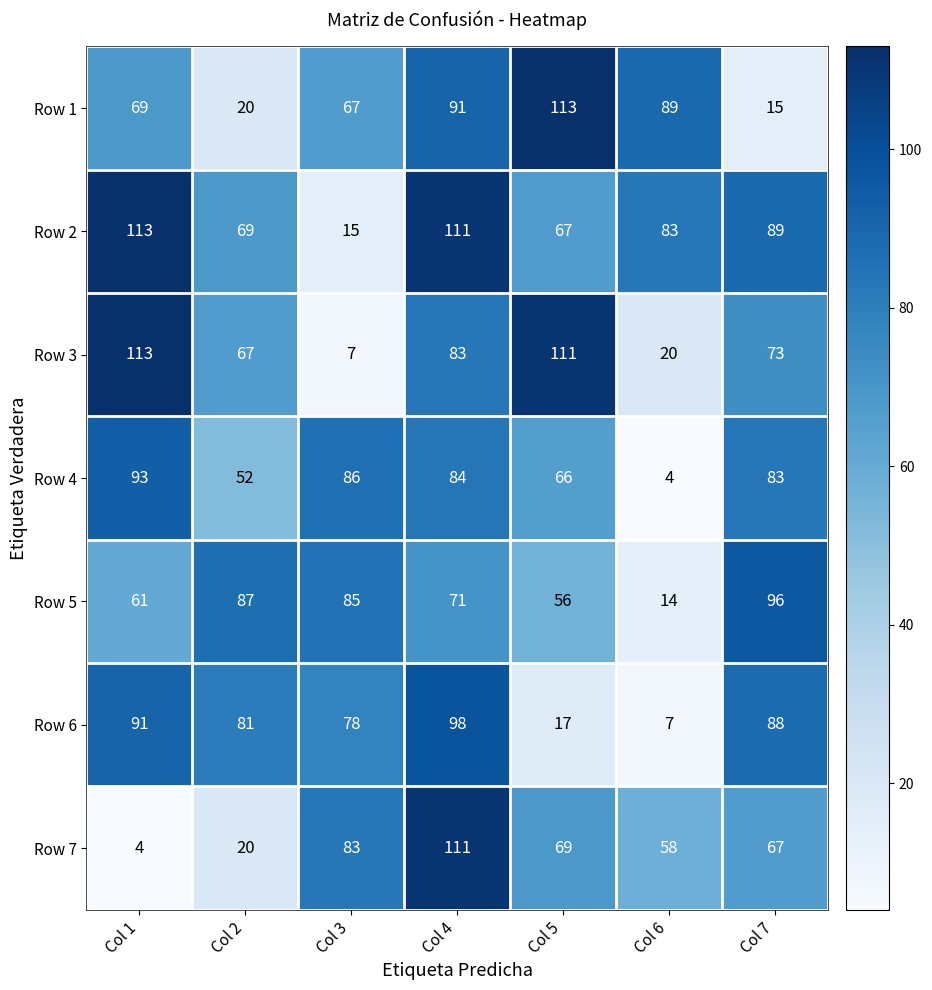

What is the maximum value shown in the chart?

113